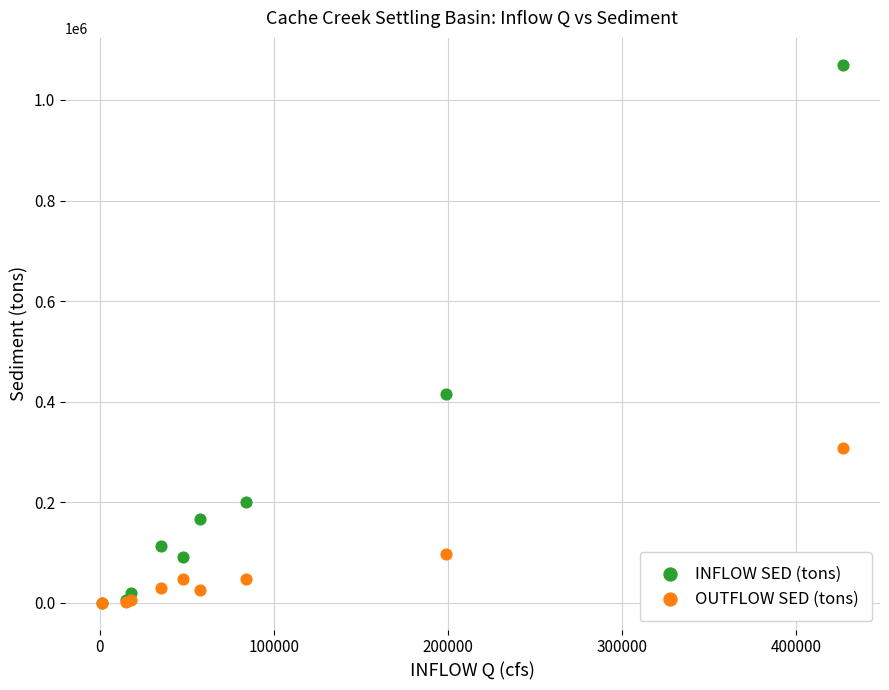

Which series reaches the maximum Y coordinate?

INFLOW SED (tons)